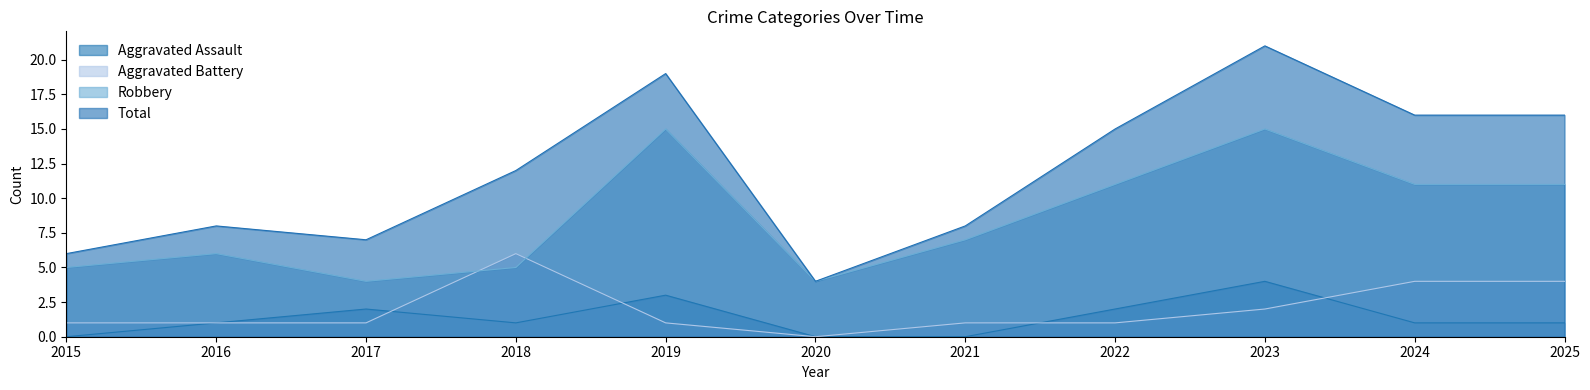

Between 2015 and 2020, which is larger?

2015